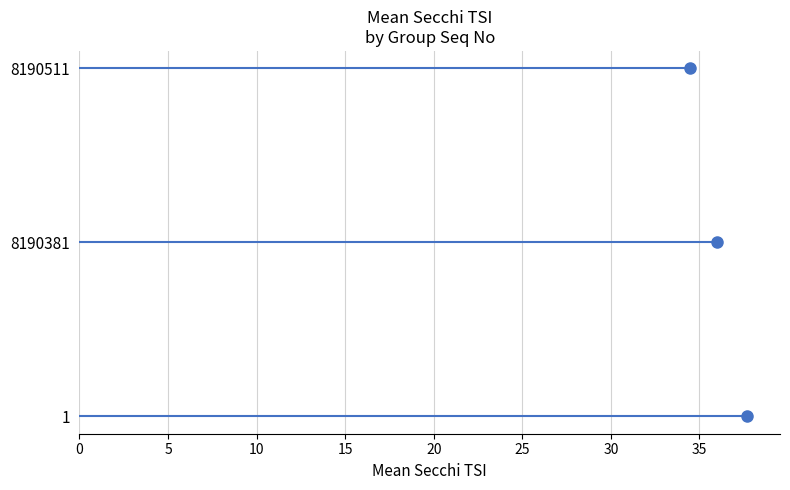

Does the chart display data point markers on the line(s)?

Yes